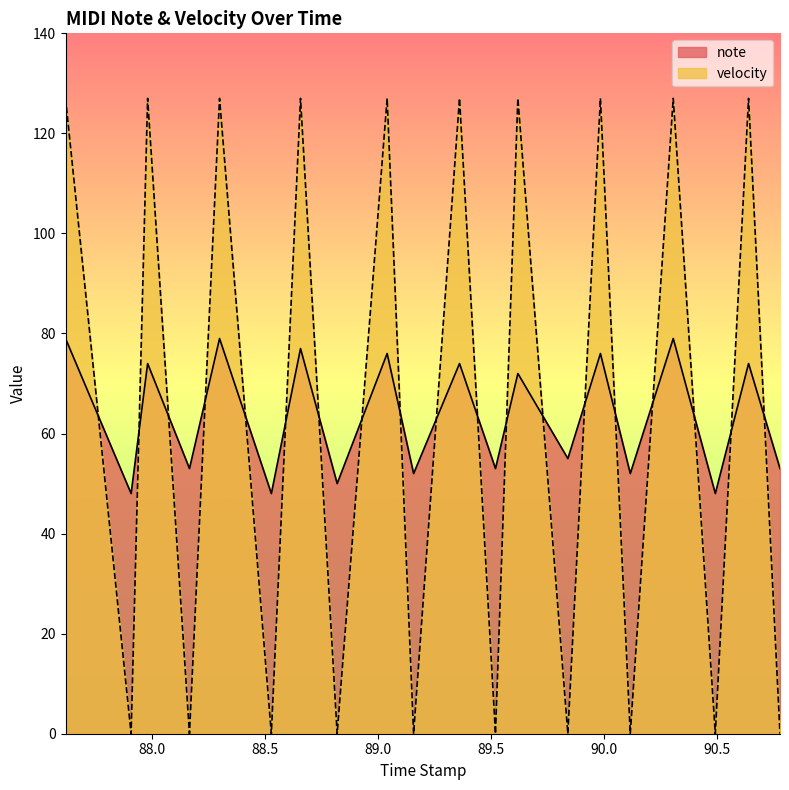

What are all the series names shown in the legend?

note, velocity